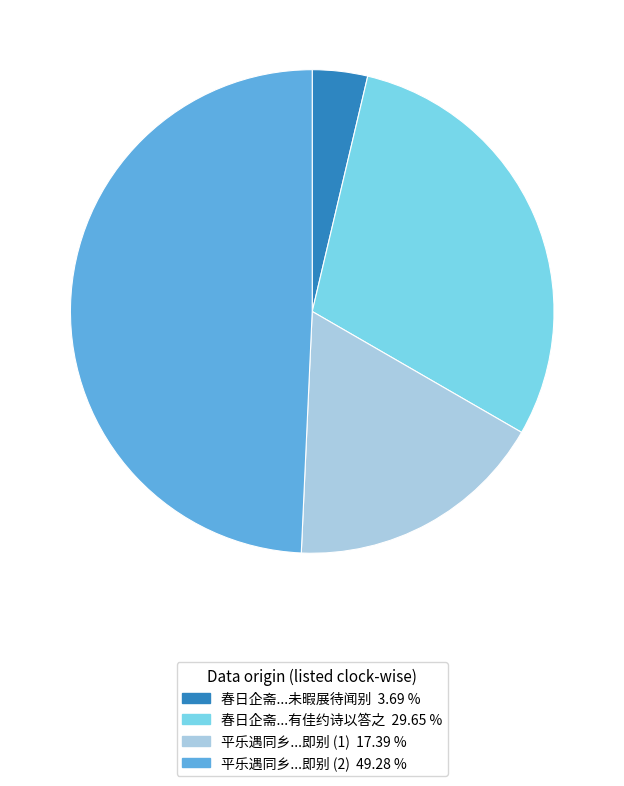

Is there a majority slice in this chart?

No